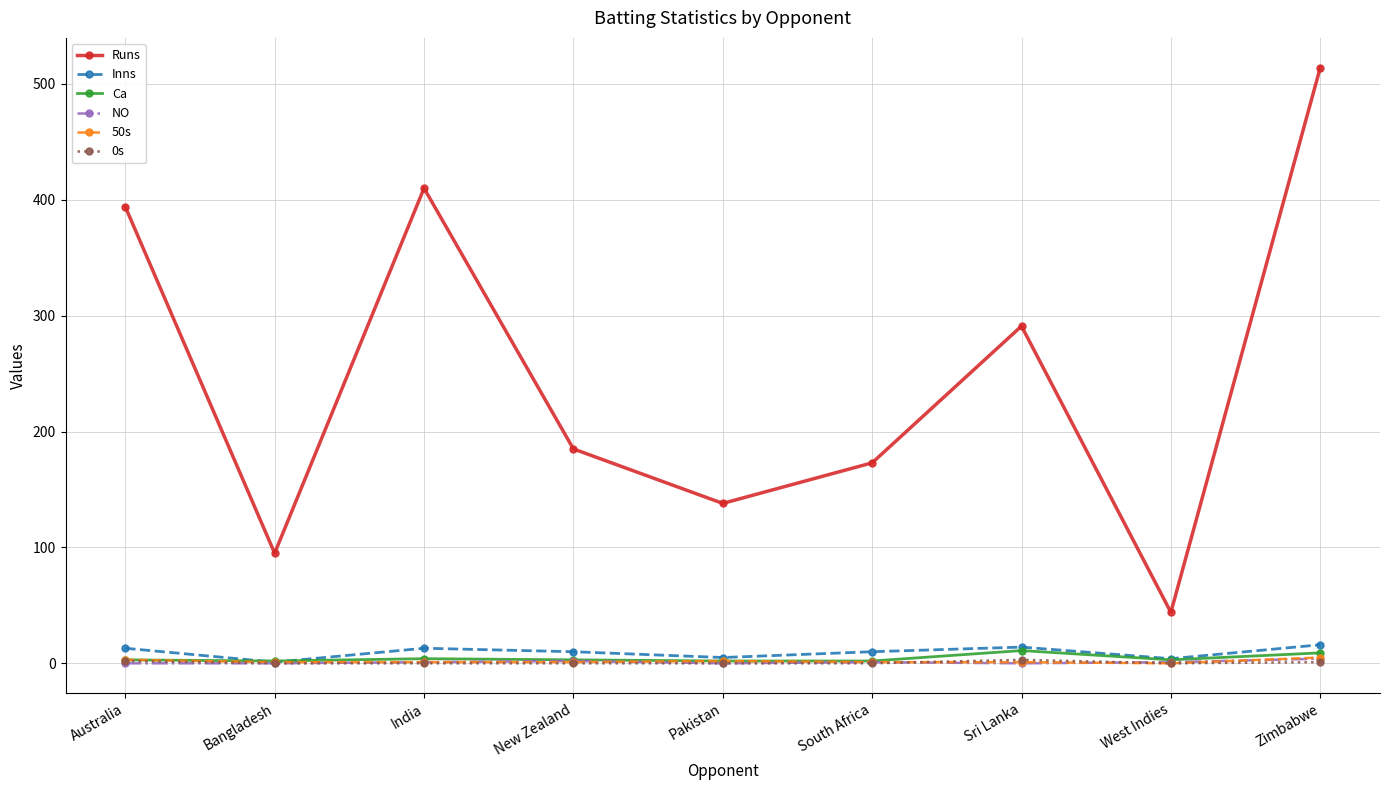

What is the label of the 1st point from the left?

Australia